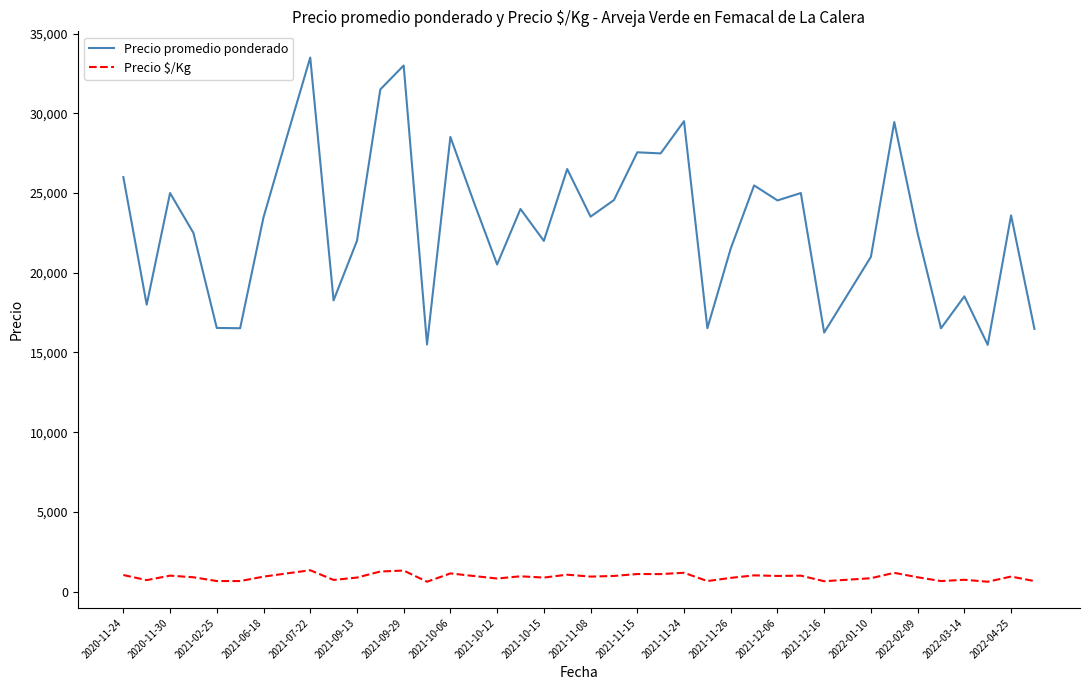

True or false: Precio promedio ponderado and Precio $/Kg cross at least once.

False